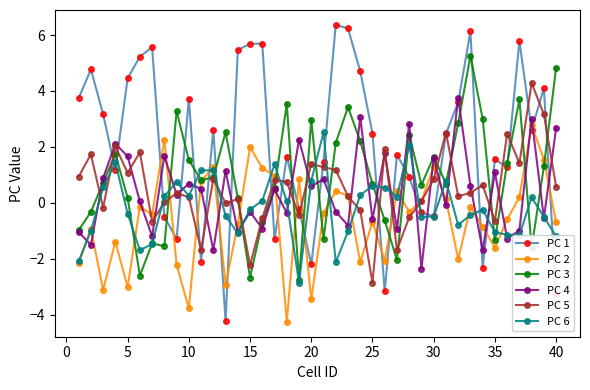

What is the minimum value shown in the chart?

-4.3